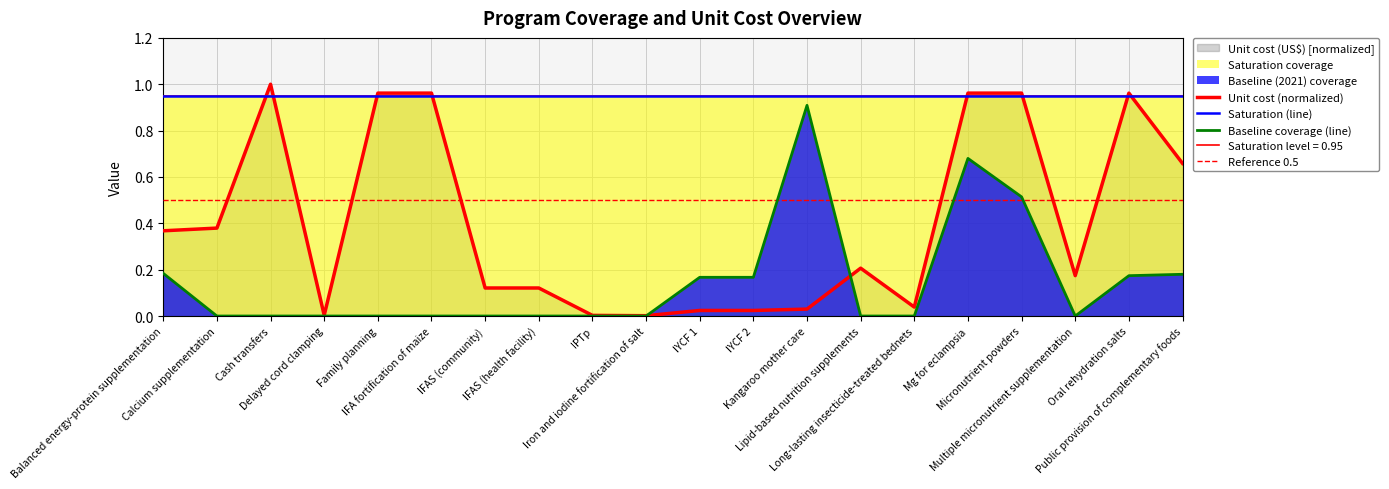

Which series has the widest spread of values?

Unit cost (US$)